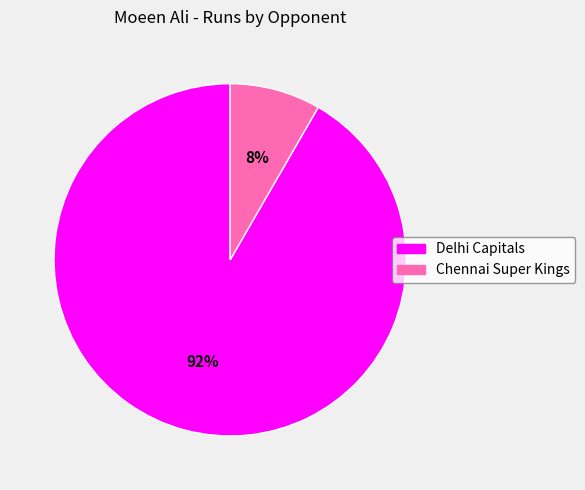

How many slices are in this pie chart?

2